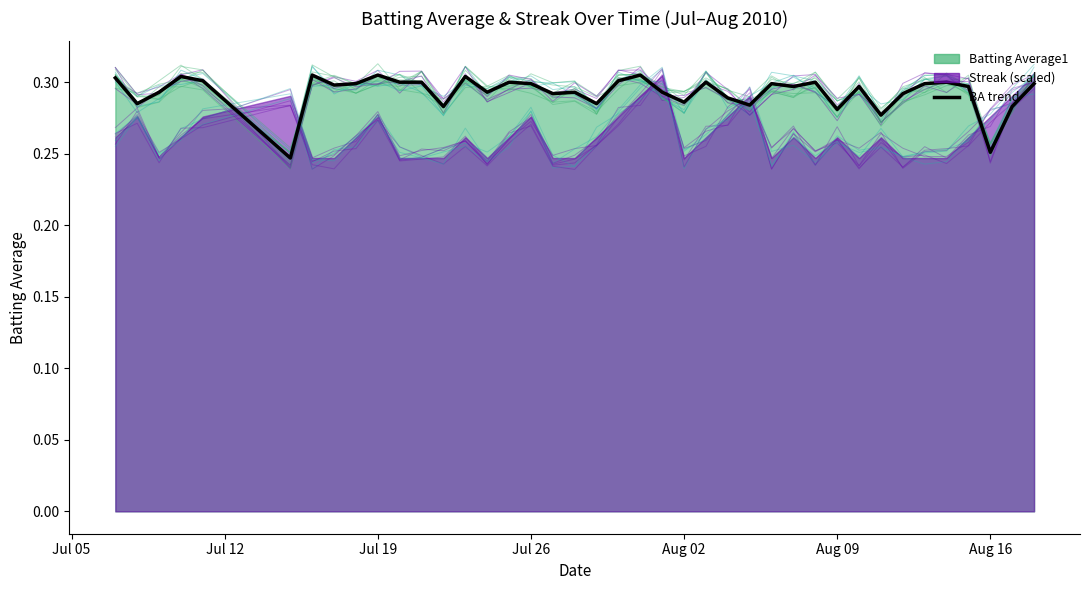

What is the value of the 24th point from the left?

0.3